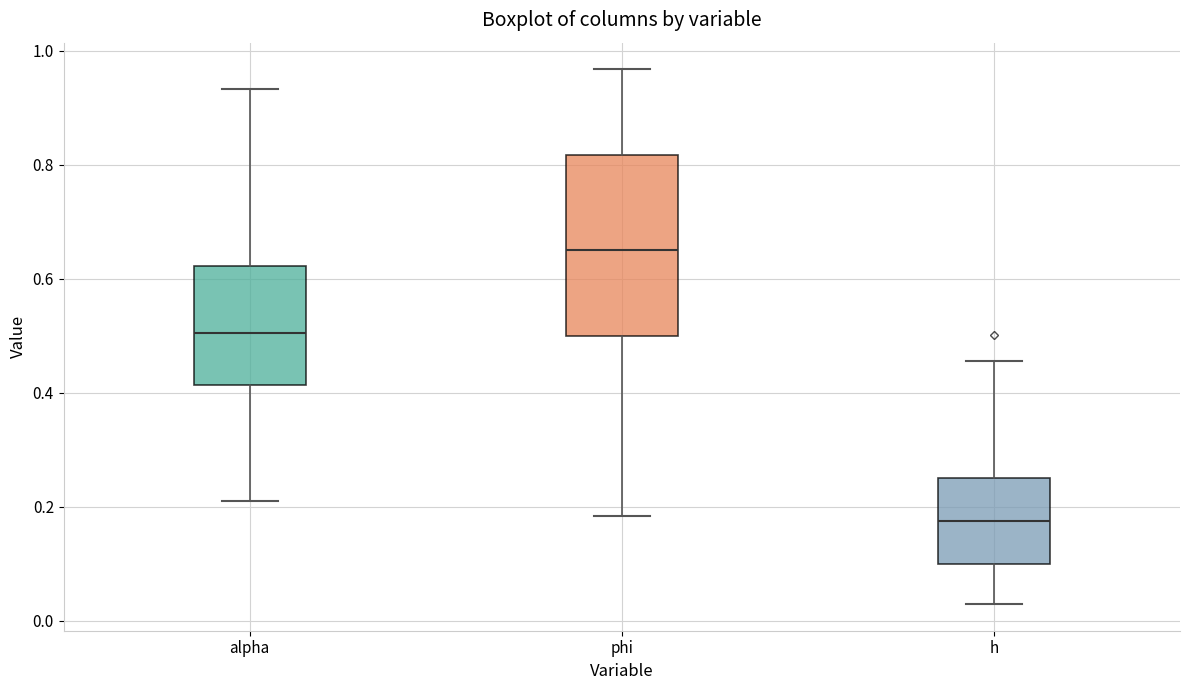

Which box's median line is the lowest?

h